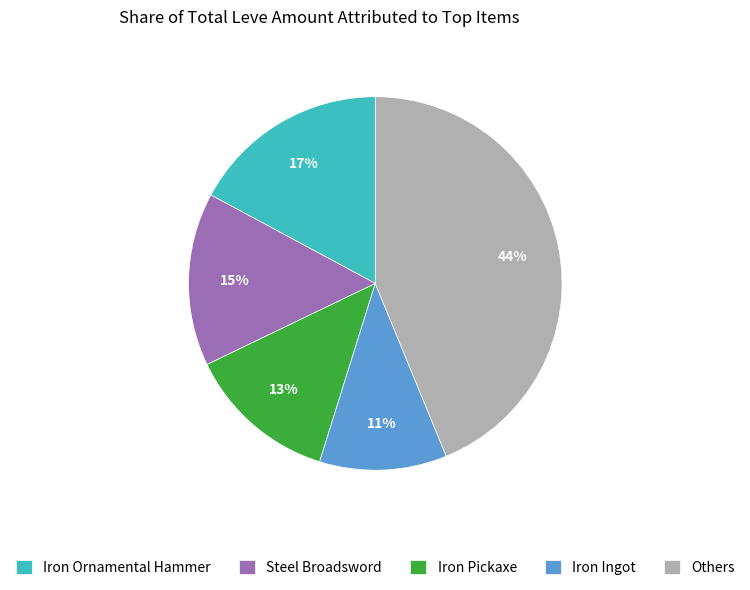

Is it true that Iron Pickaxe is 13% of the pie?

True